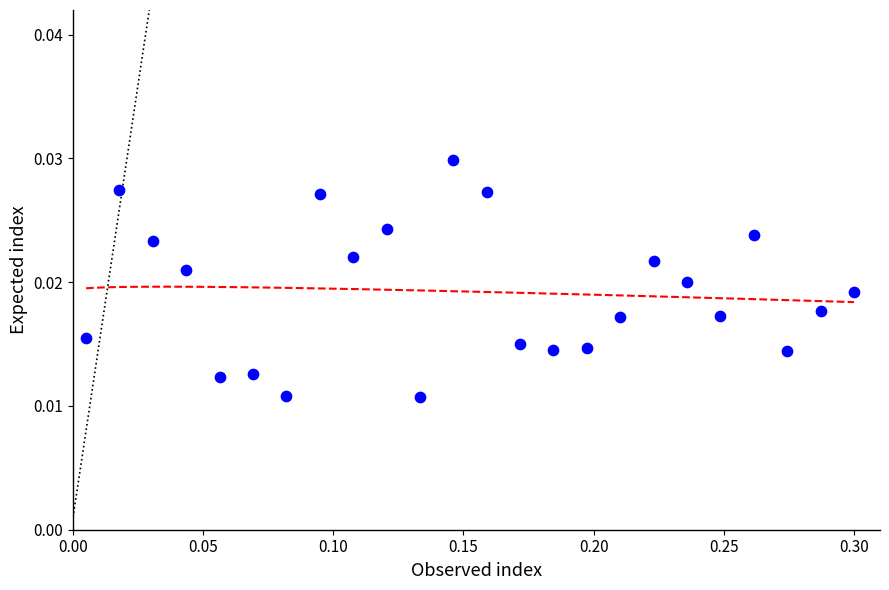

What is the range of X values (max minus min)?

0.3